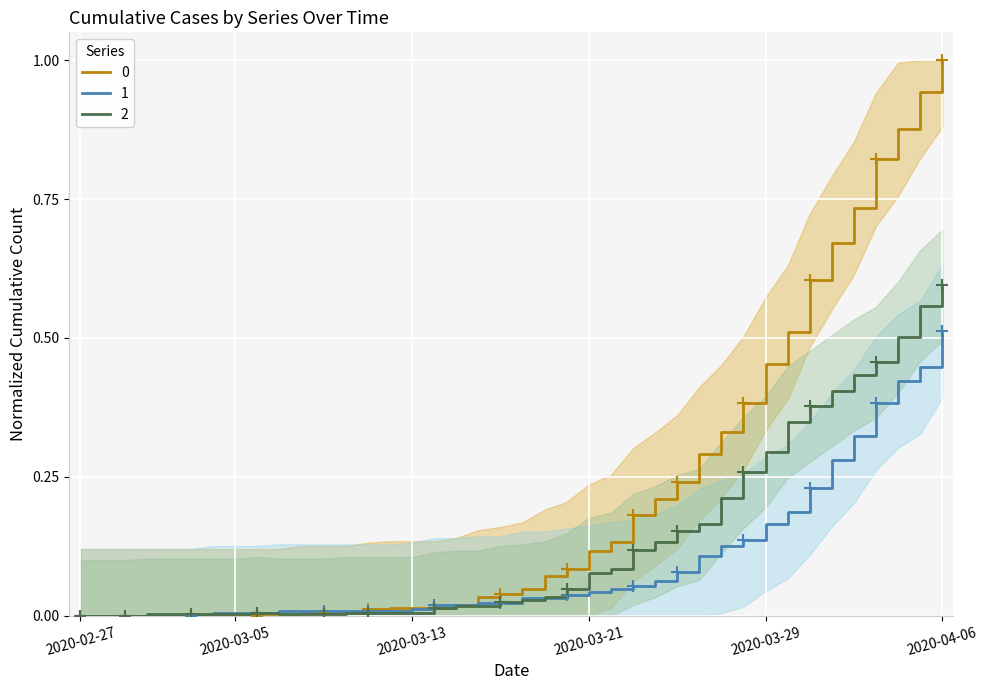

How many lines are shown in the chart?

3